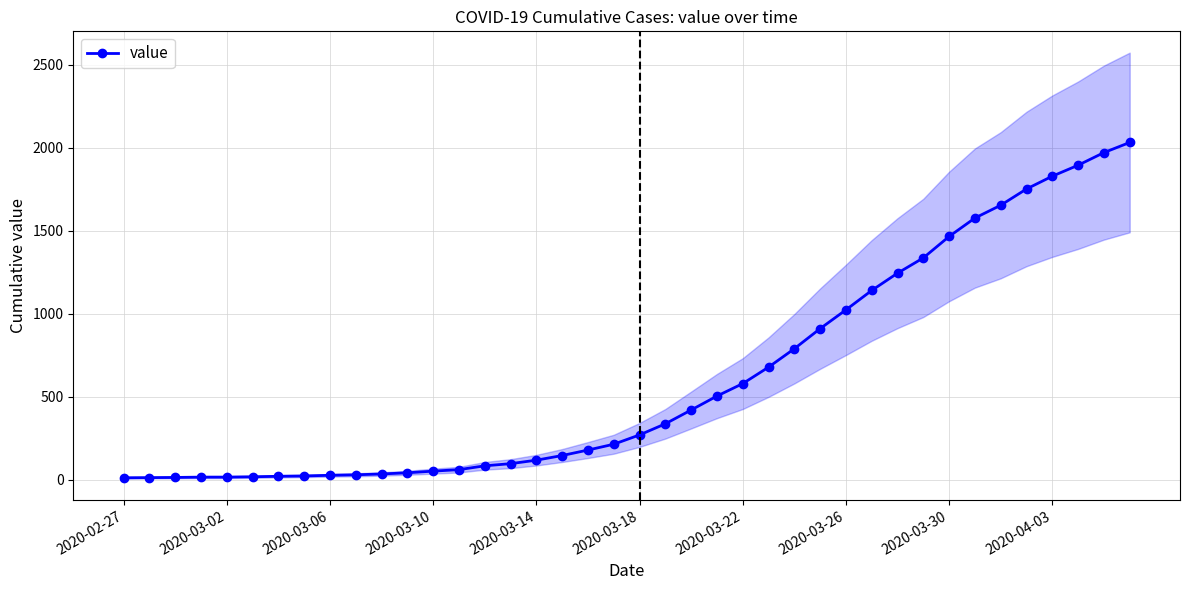

What is the highest value of the value series?

2032